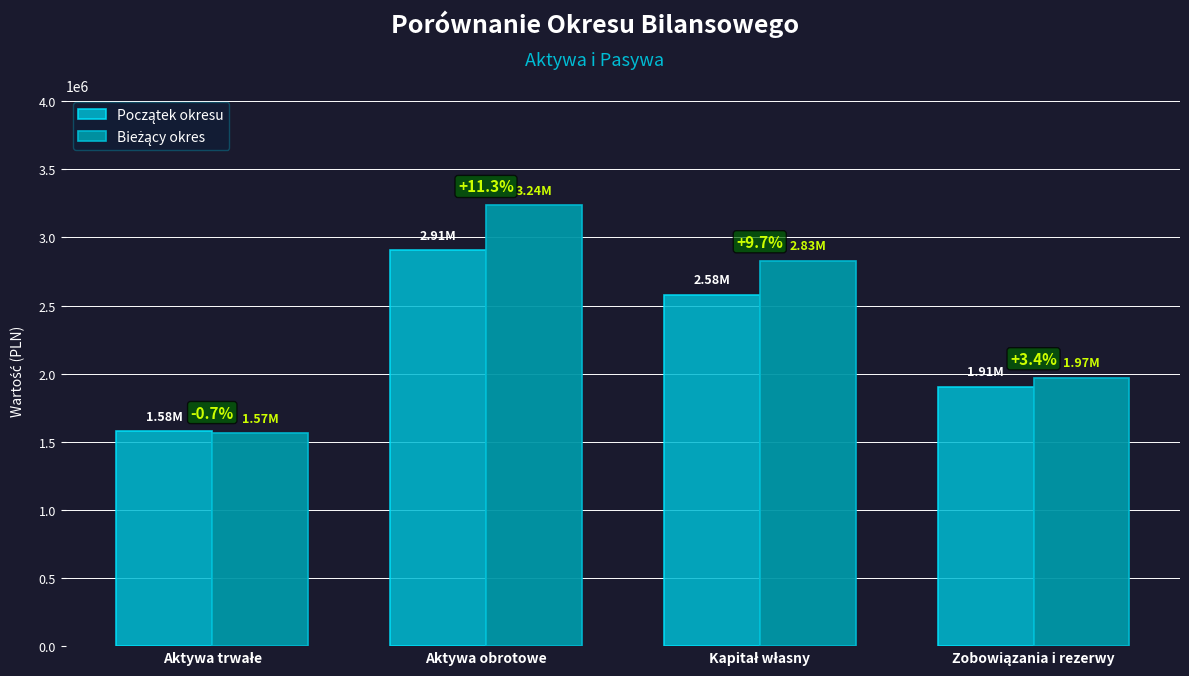

List the labels in order of Bieżący okres value, smallest first.

Aktywa trwałe, Zobowiązania i rezerwy, Kapitał własny, Aktywa obrotowe